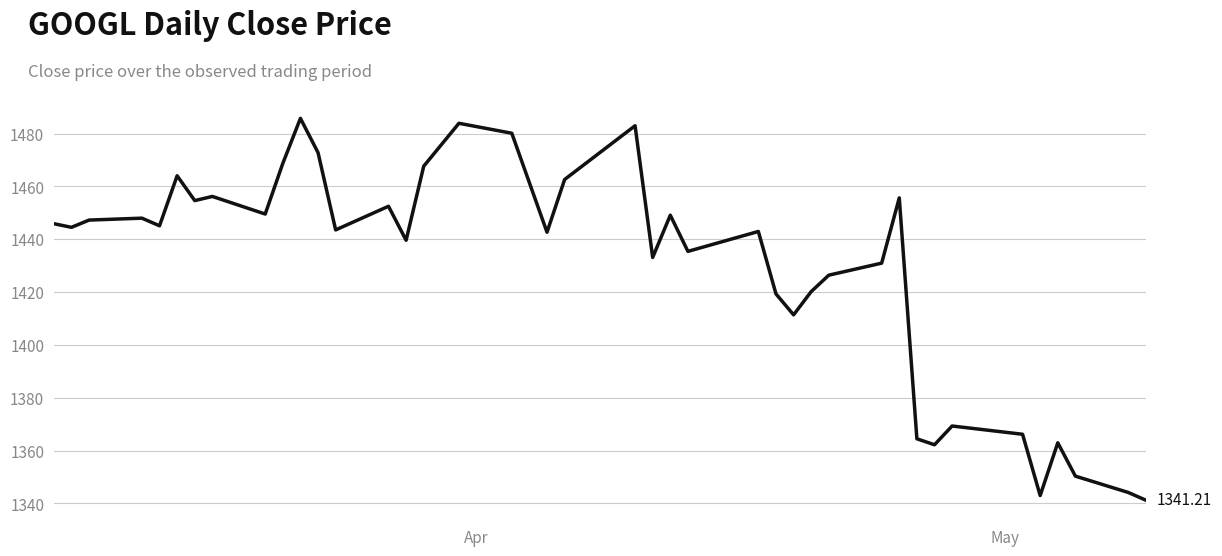

How many categories are shown in the chart?

40